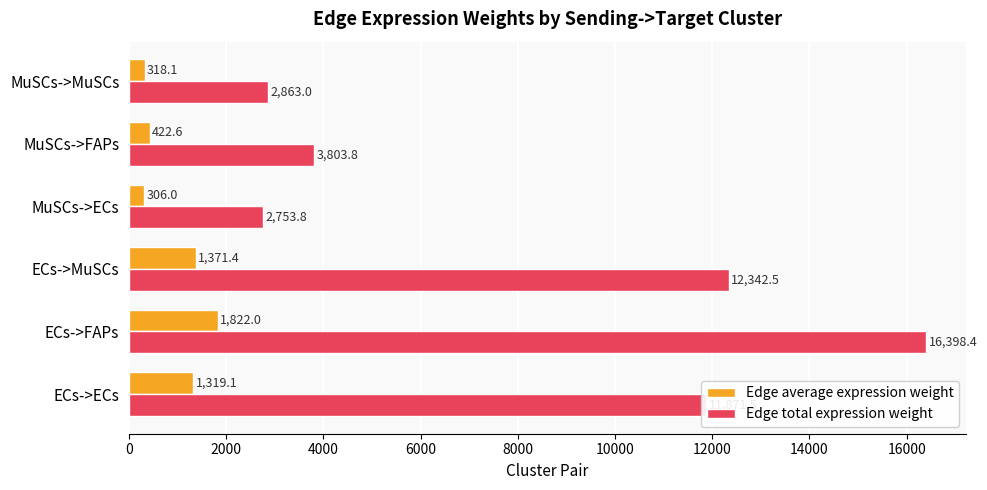

What is the spread (max minus min) of values at MuSCs->ECs?

2447.8